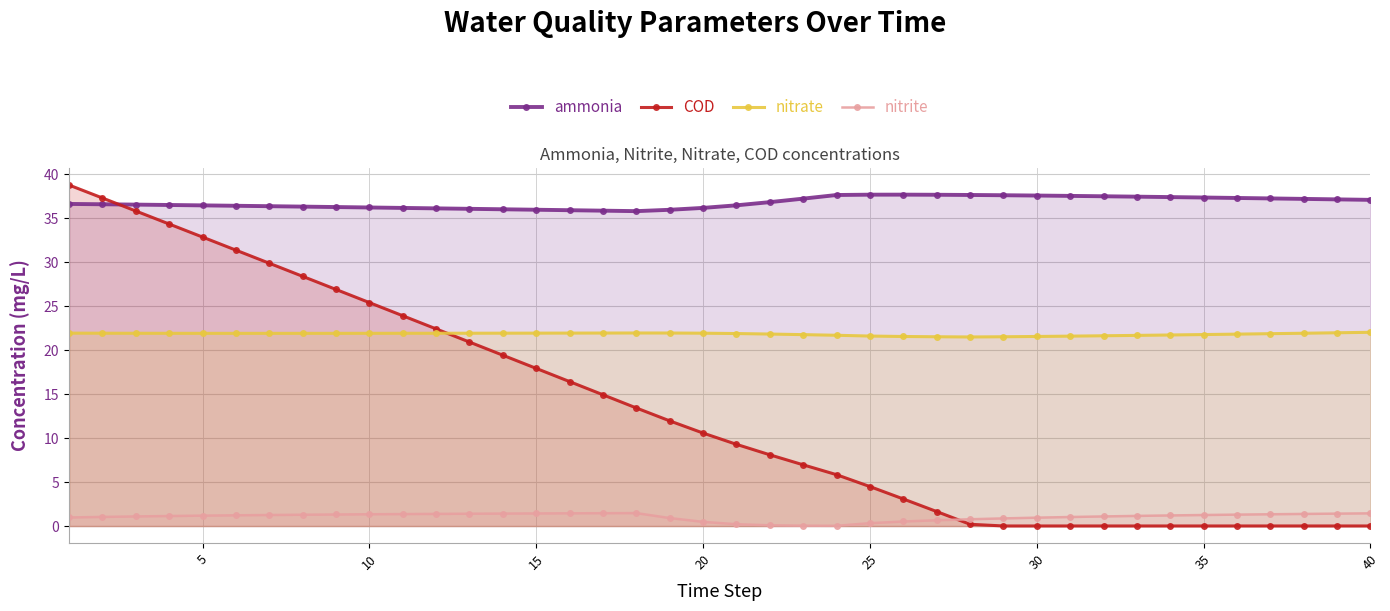

List the series in order of their overall mean, highest first.

ammonia, nitrate, COD, nitrite